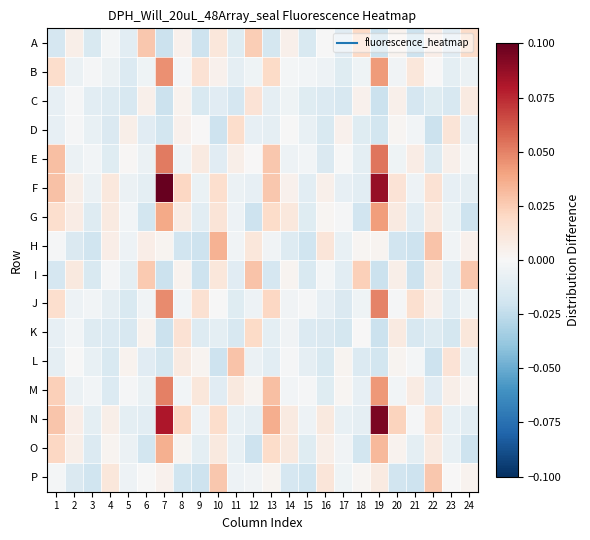

At which category is the sum across all series the highest?

7